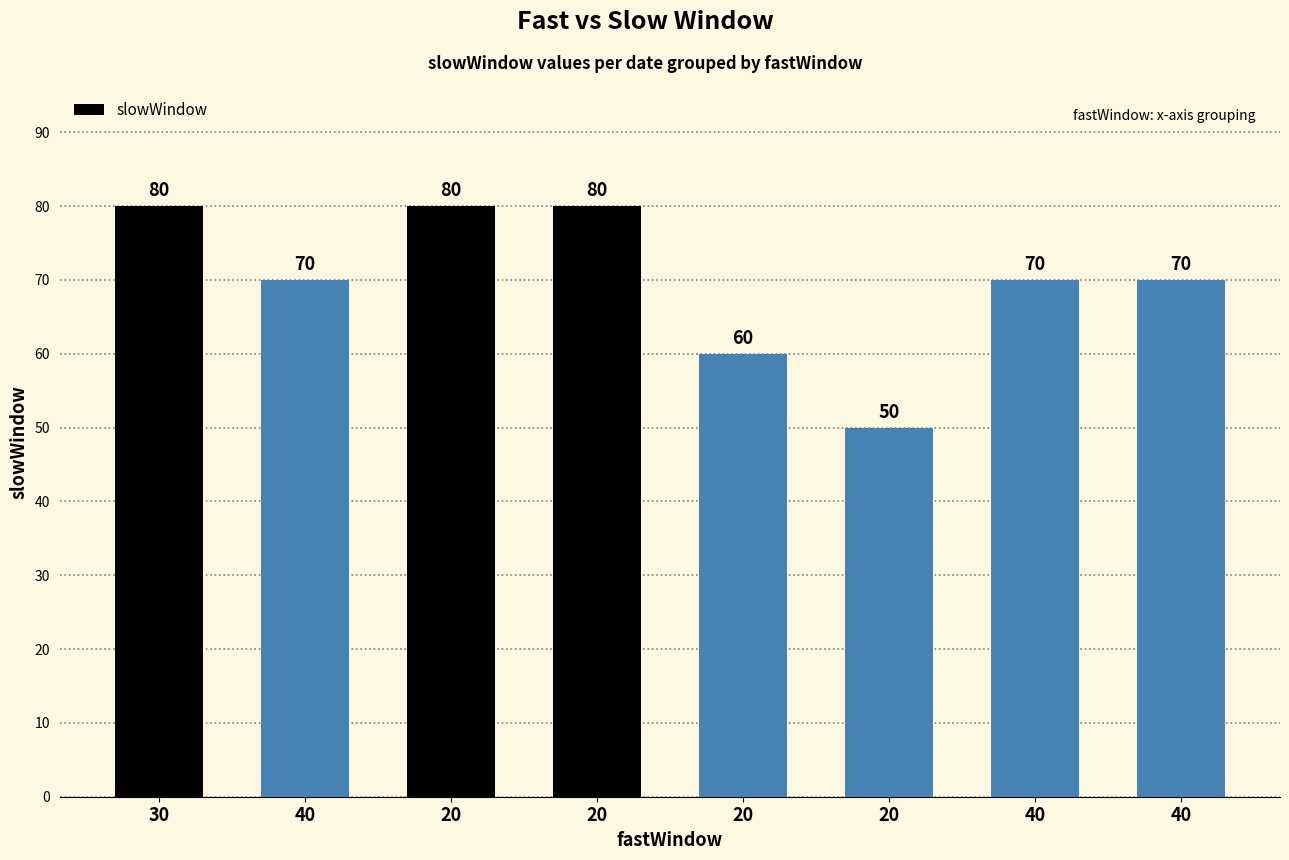

Does the chart contain any negative values?

No